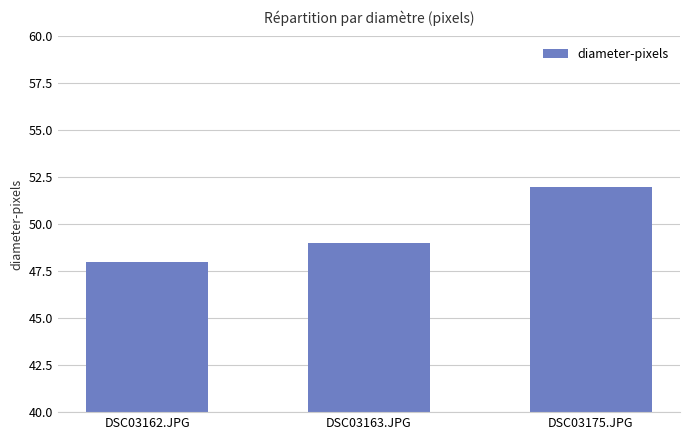

Which category has the highest value across all series?

DSC03175.JPG